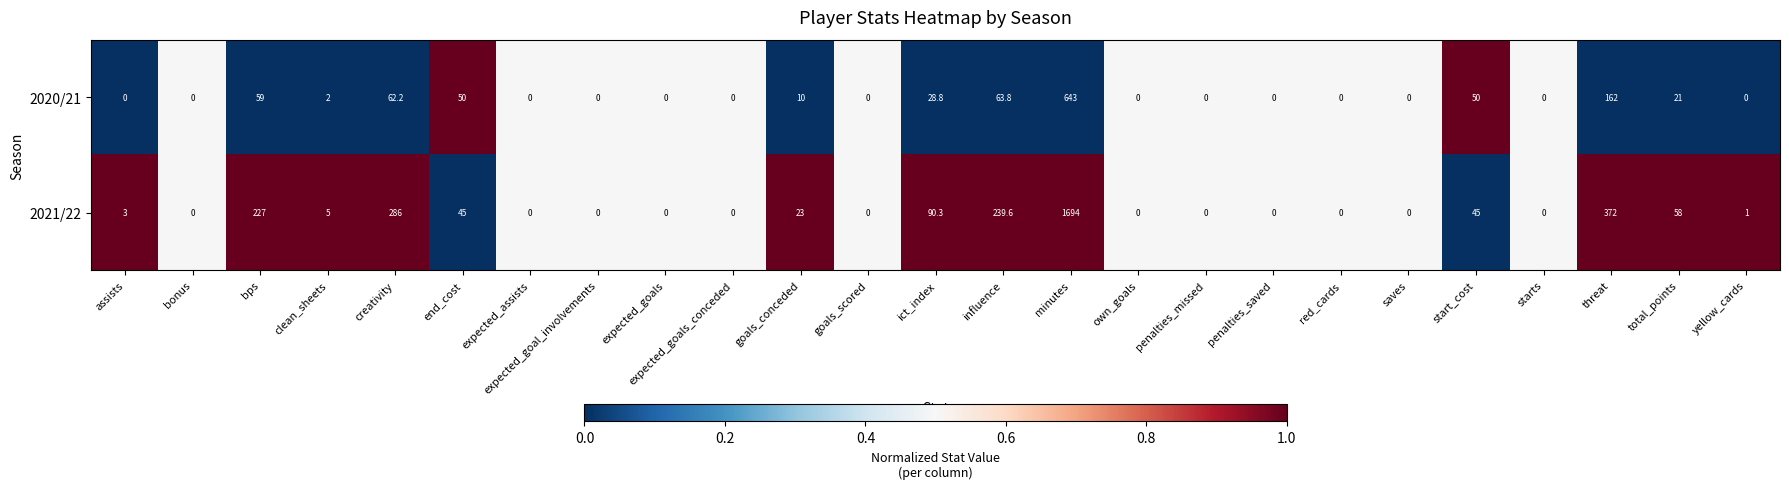

At which category is the sum across all series the highest?

minutes